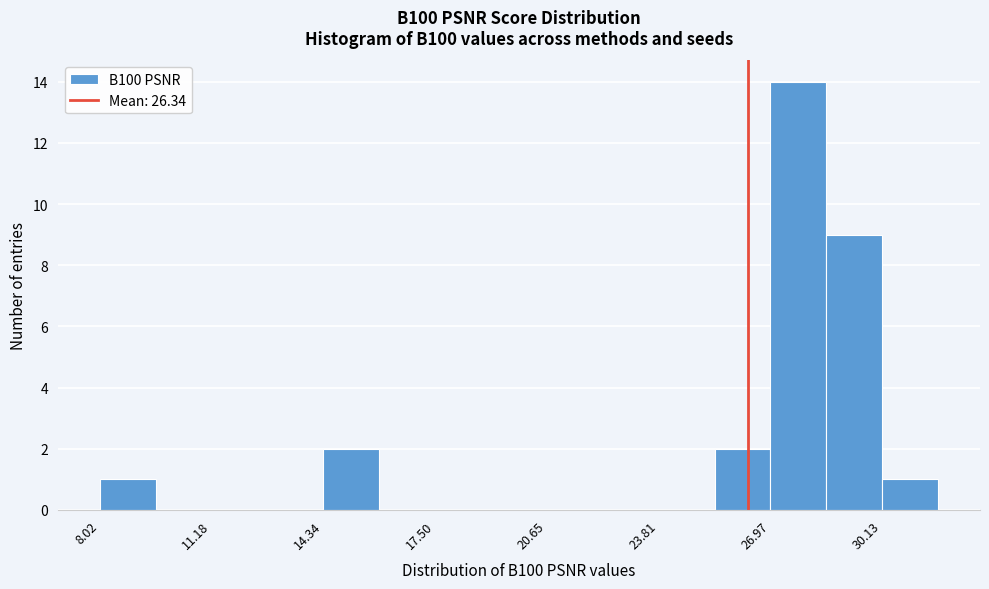

Read against the x-axis, roughly where is the centre of the tallest bar?

28.0